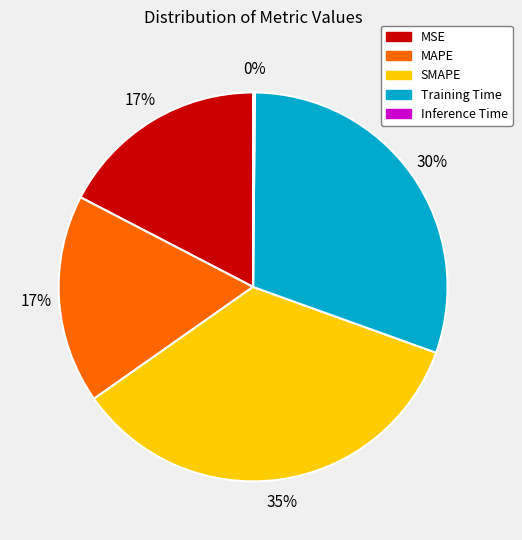

True or false: MAPE accounts for 23% of the total.

False